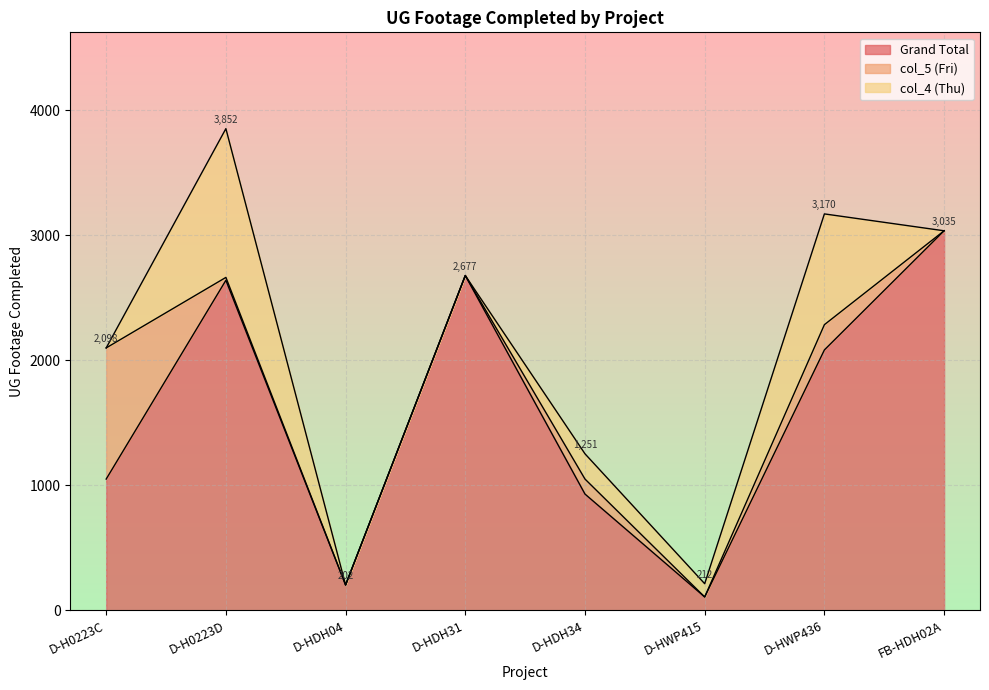

Reading left to right, what are all the values shown in this chart?

Grand Total: 1049	2639	202	2677	929	106	2082	3035
col_5 (Fri): 1049	23	0	0	120	0	202	0
col_4 (Thu): 0	1190	0	0	202	106	886	0